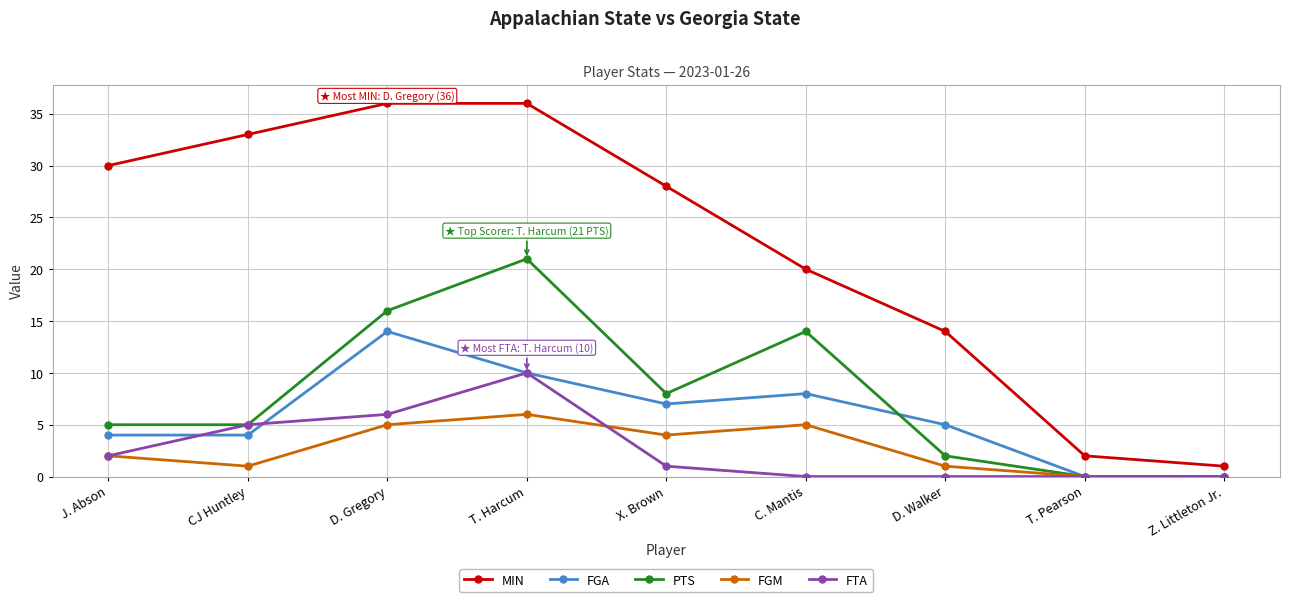

Rank the series at C. Mantis from lowest to highest value.

FTA, FGM, FGA, PTS, MIN